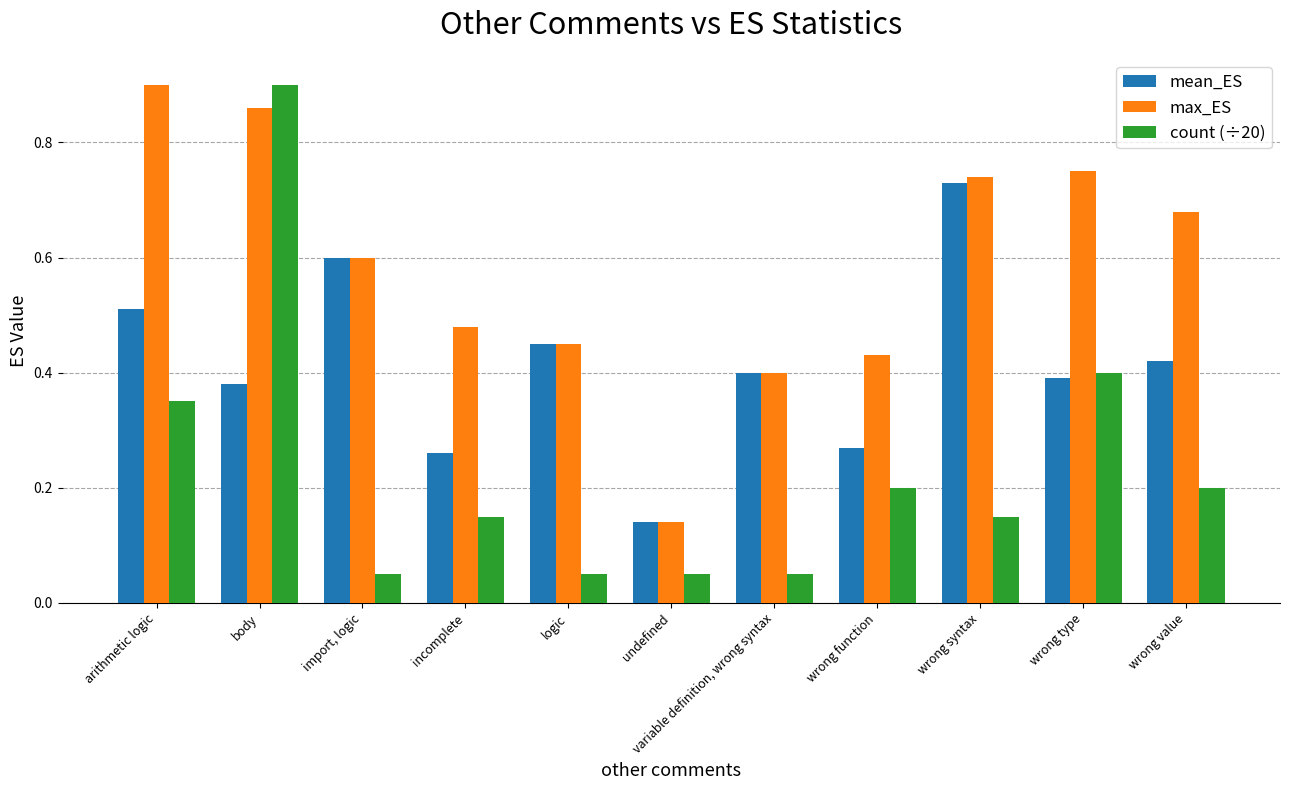

At arithmetic logic, list the series in order from largest to smallest.

max_ES, mean_ES, count (÷20)